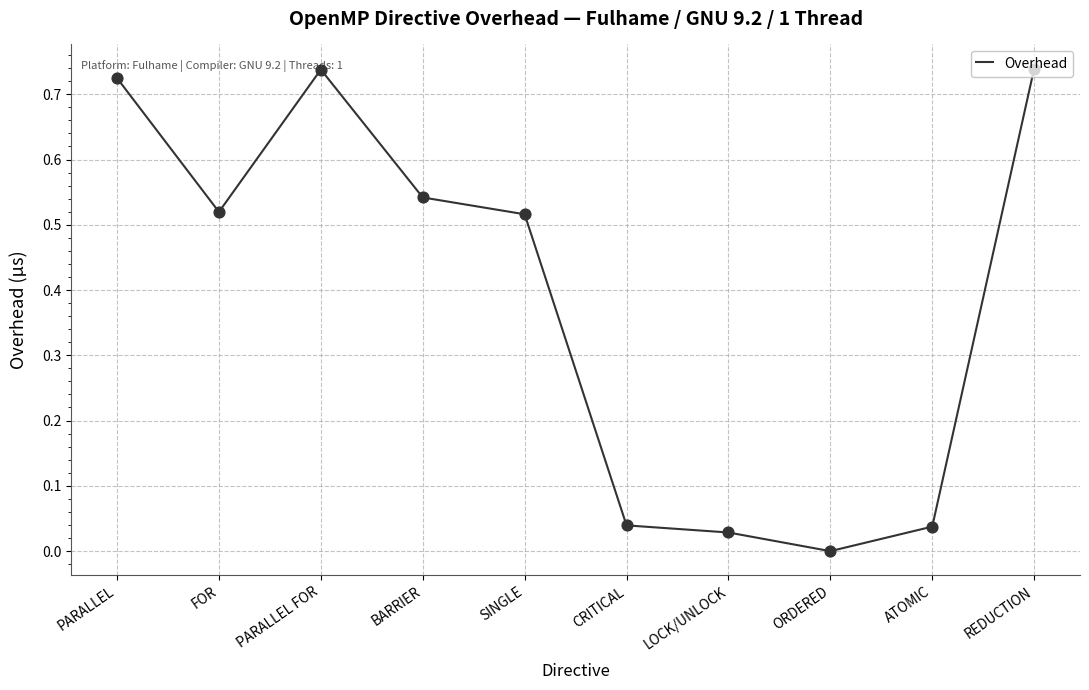

Between BARRIER and REDUCTION, which is larger?

REDUCTION